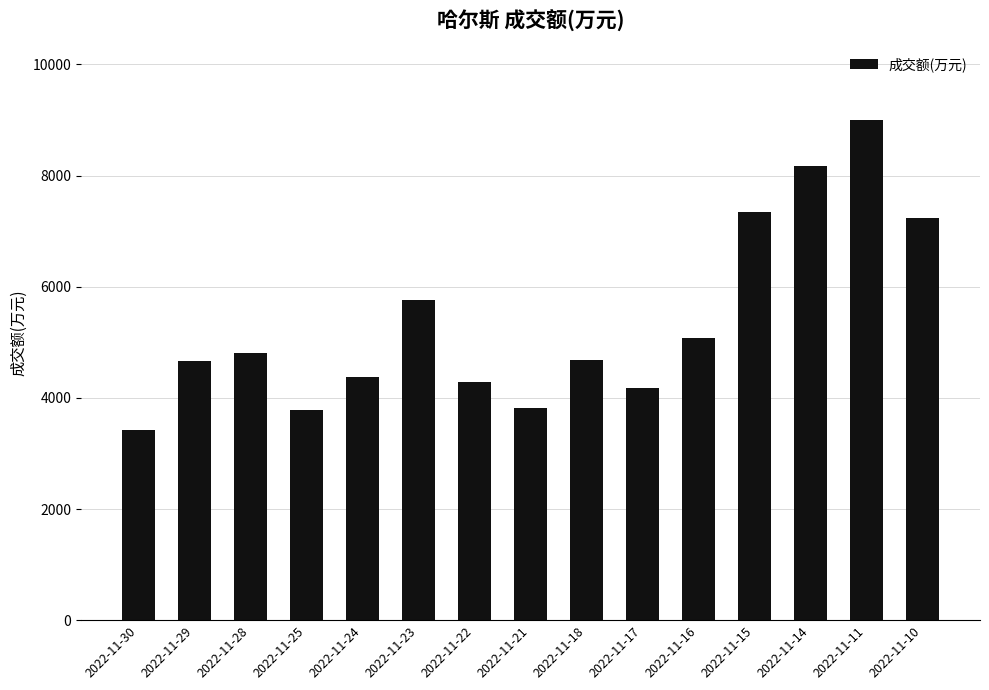

Which label corresponds to the smallest value in the chart?

2022-11-30